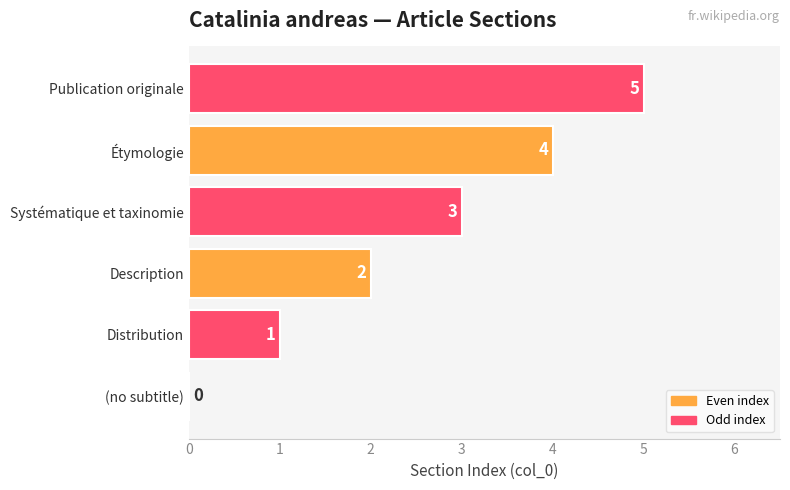

What is the sum of all values?

15